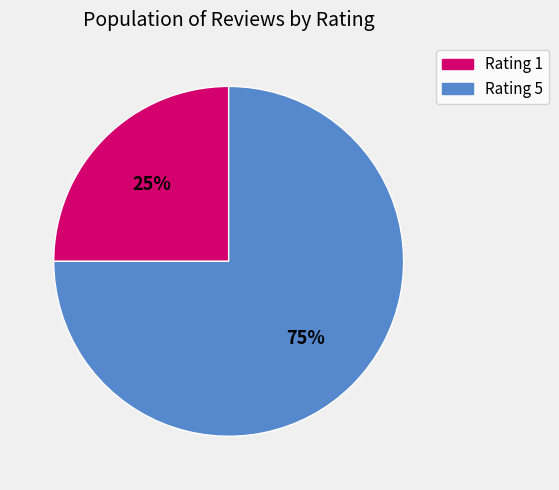

Is there any slice that represents more than half of the pie?

Yes